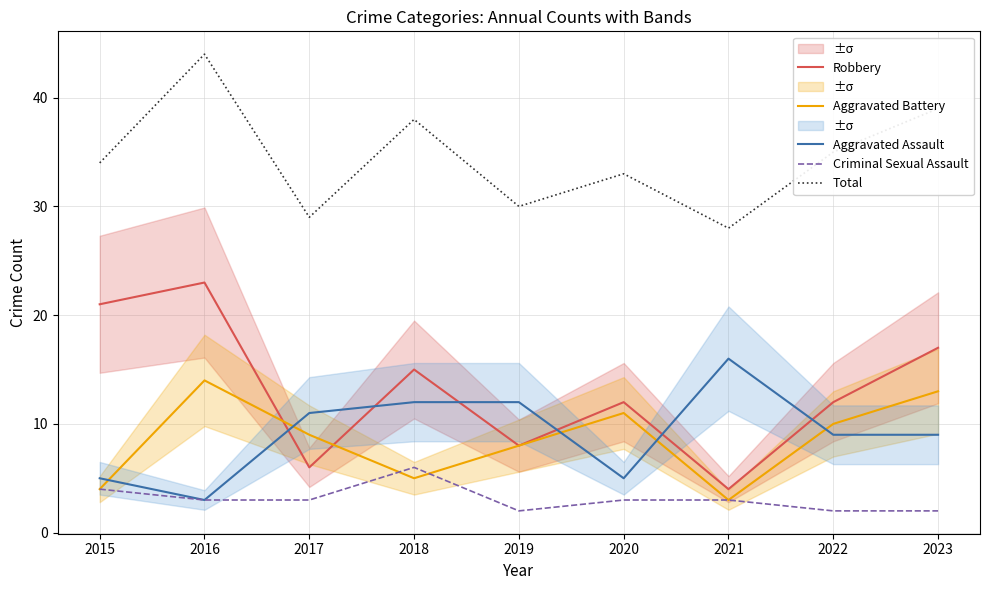

What is the difference between the maximum and minimum values in the Criminal Sexual Assault series?

4